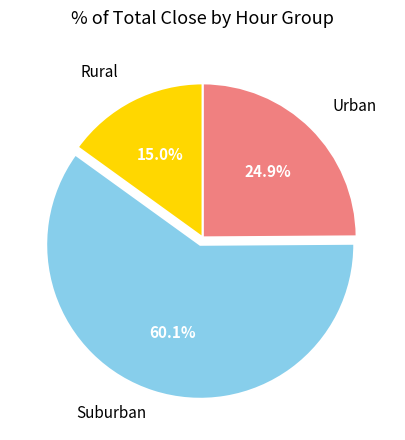

Is there any slice that represents more than half of the pie?

Yes